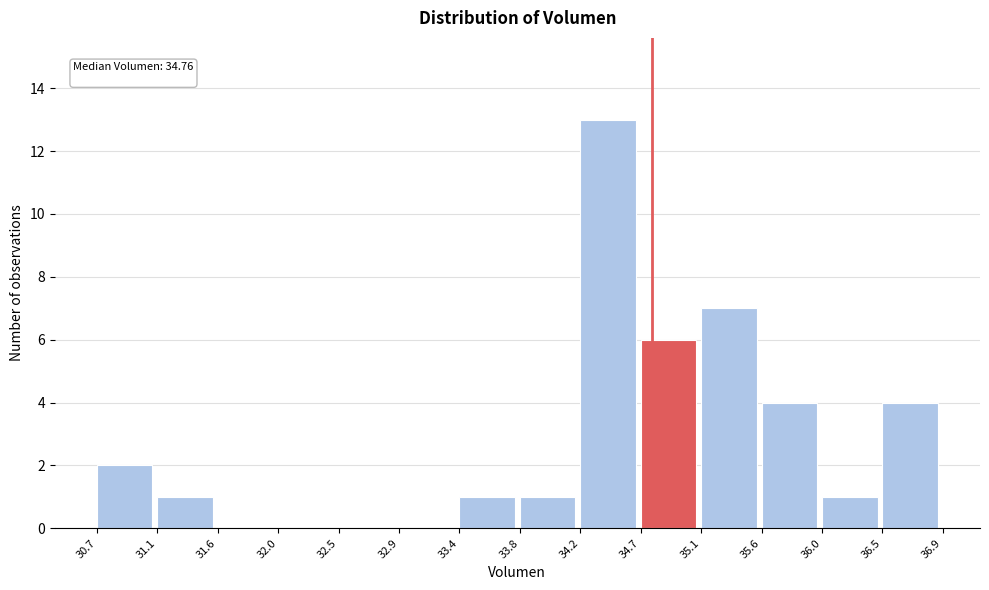

Over which range of the x-axis is the bar tallest?

34.2 to 34.7